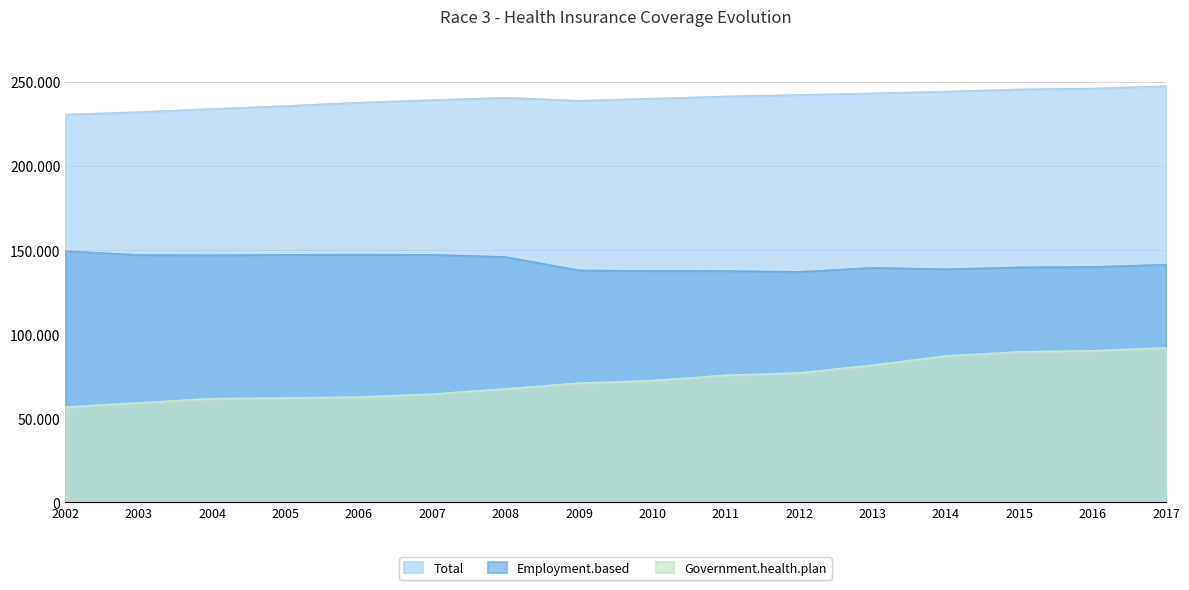

Which series changed the most between 2002 and 2012?

Government.health.plan